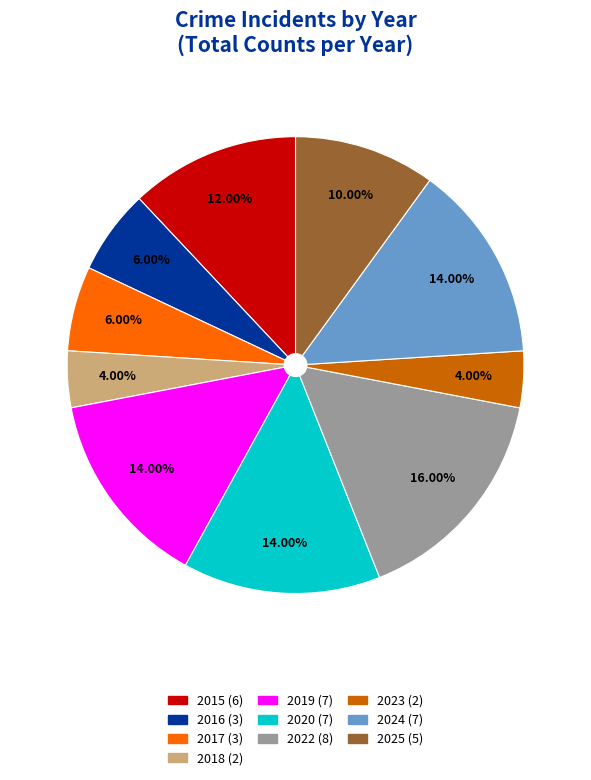

What is the largest slice in the pie chart?

2022